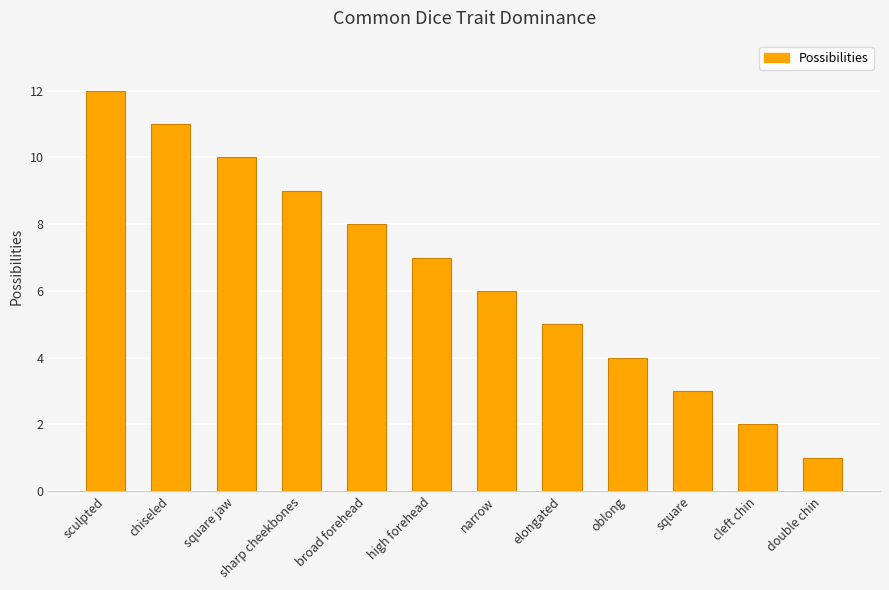

Where does the data first go above 7?

sculpted